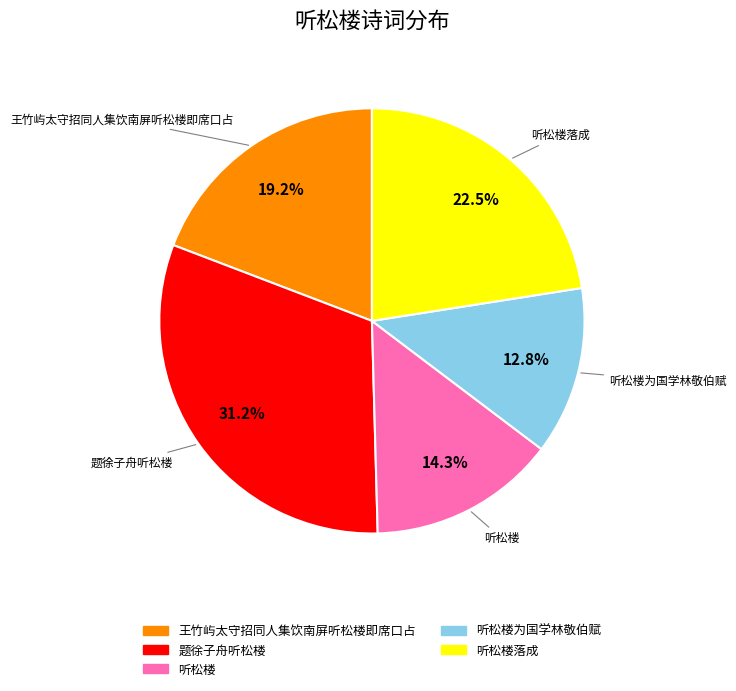

Is there any slice that represents more than half of the pie?

No